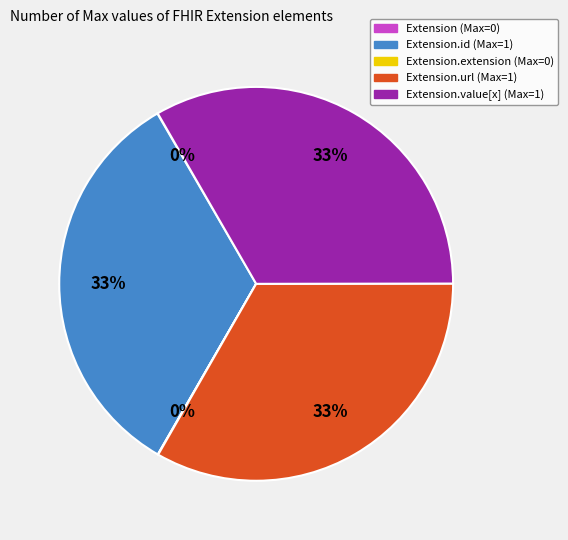

To the nearest percent, what is the difference between the largest and smallest slice percentages?

33%